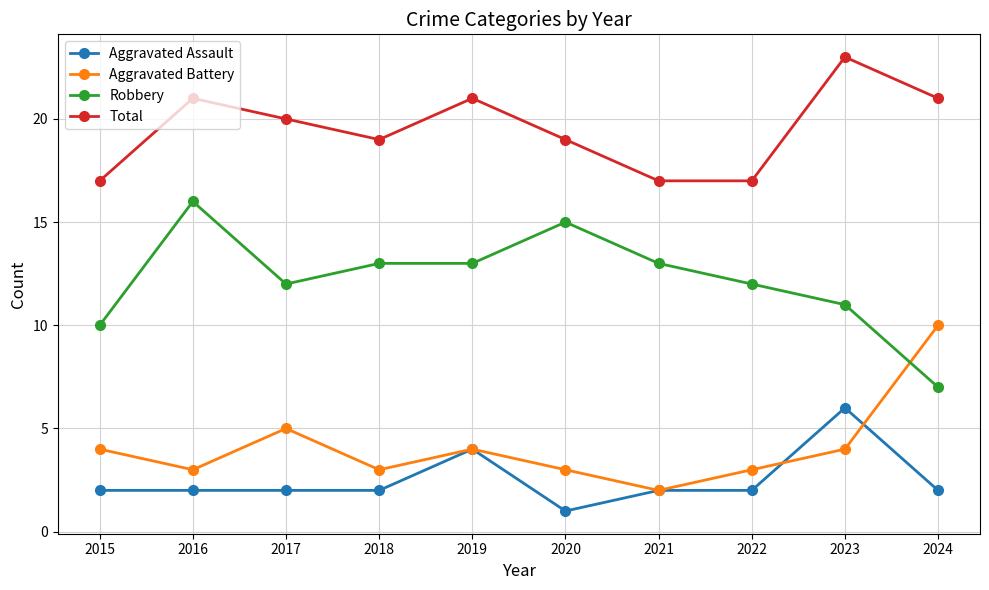

True or false: Robbery and Total intersect in this chart.

False